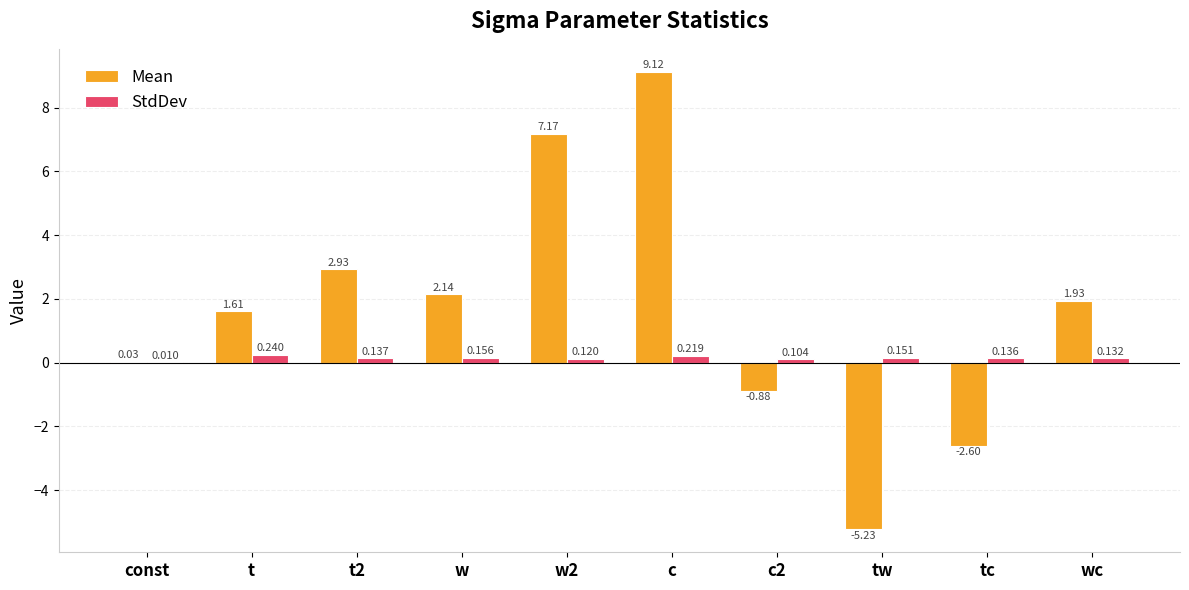

What is the total value across all series at tw?

-5.1